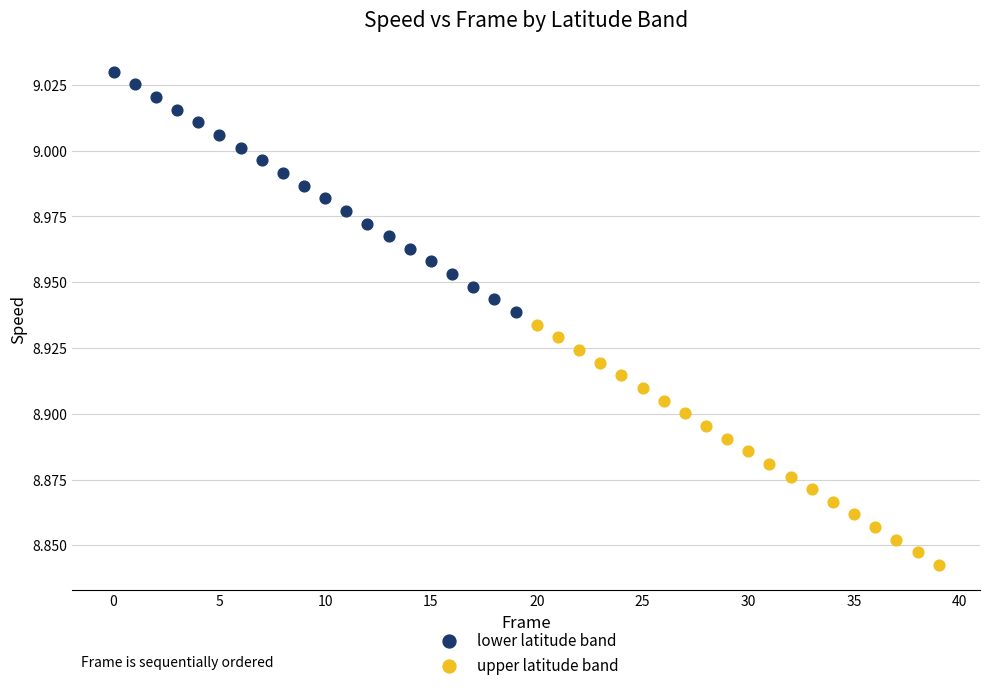

What are all the series names shown in the legend?

lower latitude band, upper latitude band